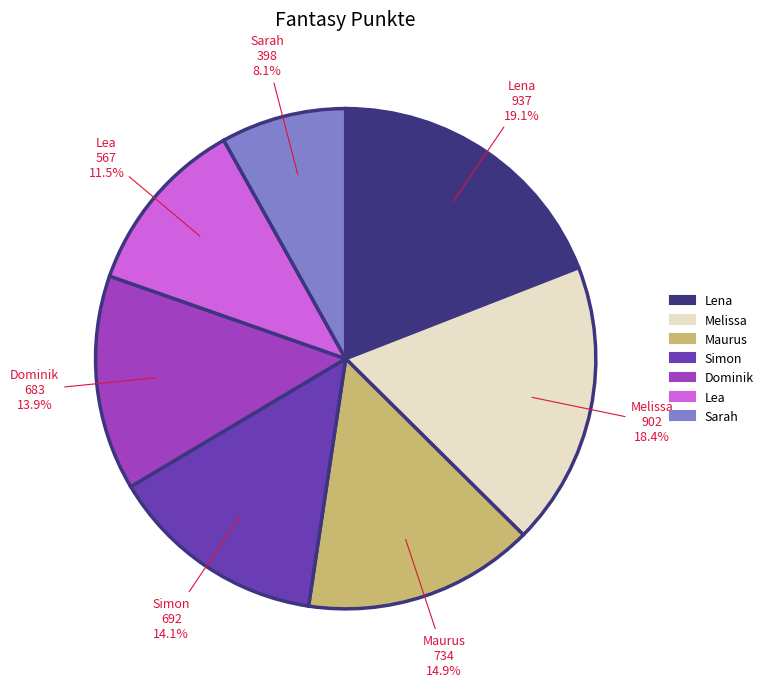

To the nearest percent, what is the combined percentage of Simon and Melissa?

32%